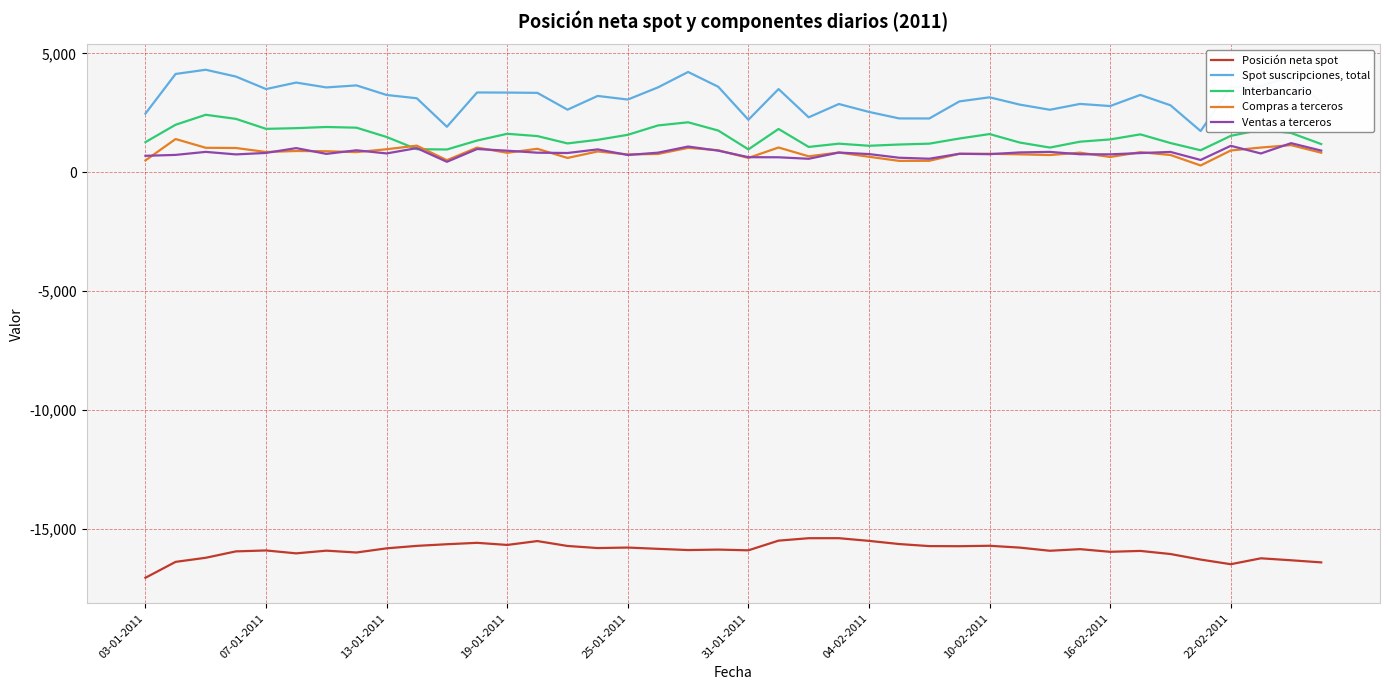

What is the maximum value for Posición neta spot?

-15390